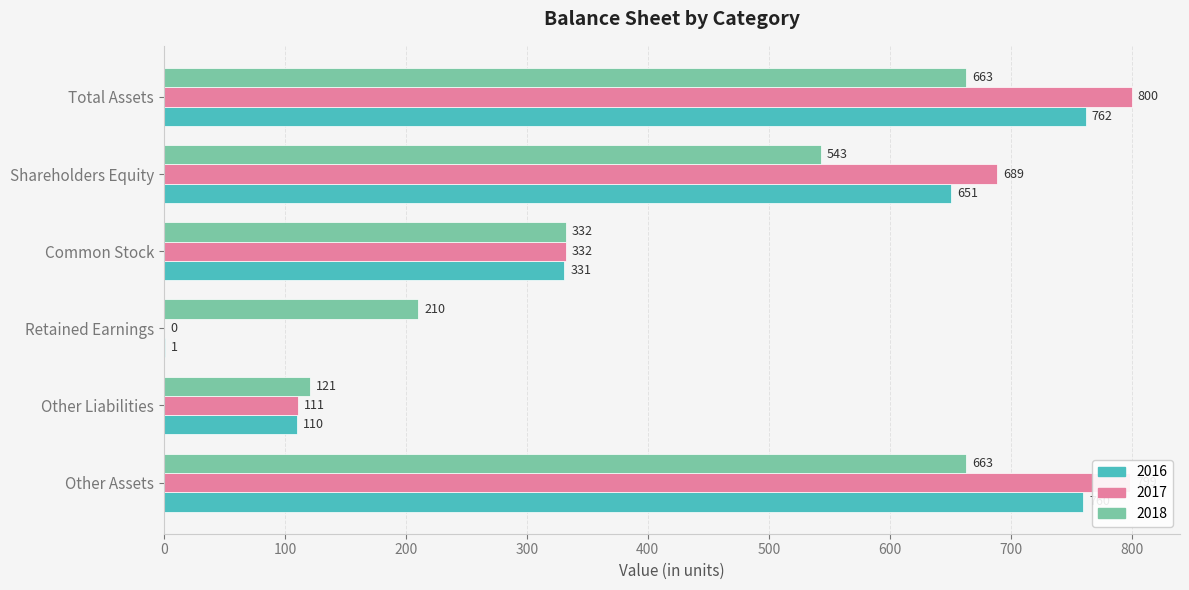

At which label does 2017 reach its peak?

Total Assets